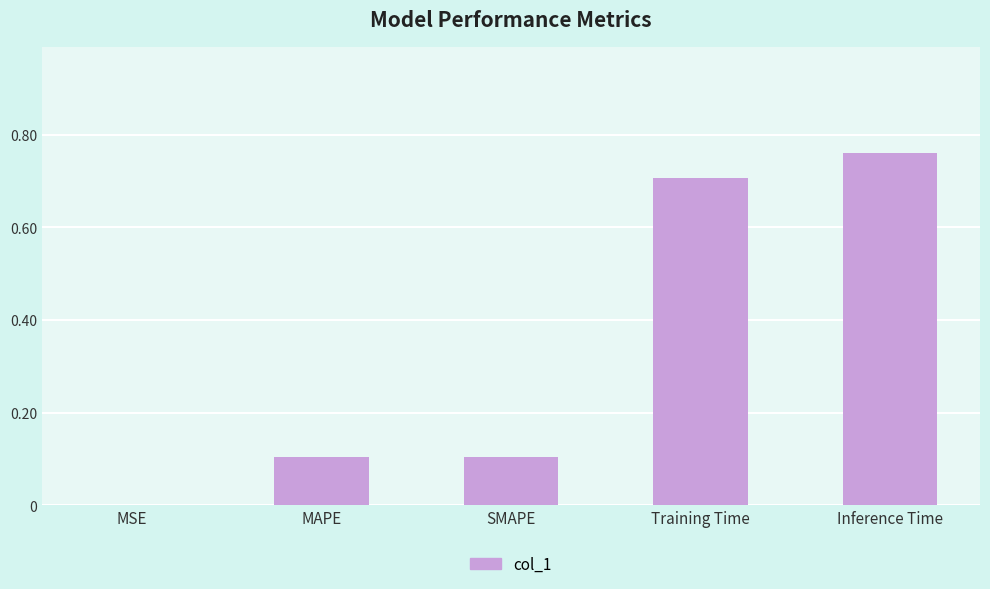

What is the sum of all values?

1.7